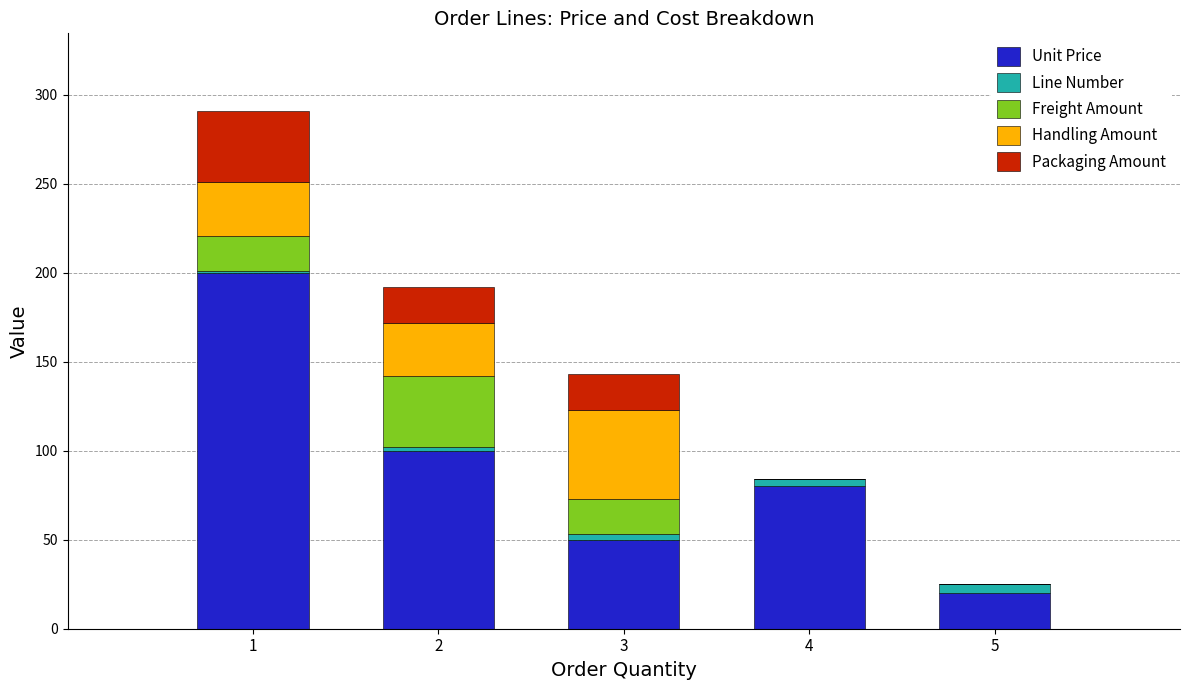

Count the Unit Price values in the range 50 to 100.

3